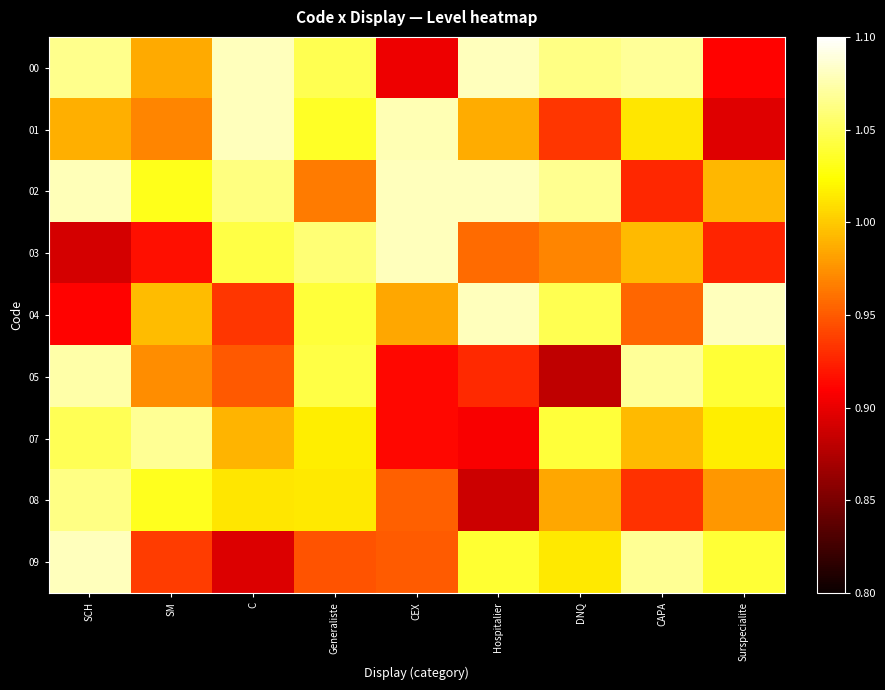

Reading left to right, extract all data points from this chart.

00: SCH=1.1	SM=1.0	C=1.1	Generaliste=1.0	CEX=0.9	Hospitalier=1.1	DNQ=1.1	CAPA=1.1	Surspecialite=0.9
01: SCH=1.0	SM=1.0	C=1.1	Generaliste=1.0	CEX=1.1	Hospitalier=1.0	DNQ=0.9	CAPA=1.0	Surspecialite=0.9
02: SCH=1.1	SM=1.0	C=1.1	Generaliste=1.0	CEX=1.1	Hospitalier=1.1	DNQ=1.1	CAPA=0.9	Surspecialite=1.0
03: SCH=0.9	SM=0.9	C=1.0	Generaliste=1.1	CEX=1.1	Hospitalier=1.0	DNQ=1.0	CAPA=1.0	Surspecialite=0.9
04: SCH=0.9	SM=1.0	C=0.9	Generaliste=1.0	CEX=1.0	Hospitalier=1.1	DNQ=1.0	CAPA=1.0	Surspecialite=1.1
05: SCH=1.1	SM=1.0	C=0.9	Generaliste=1.0	CEX=0.9	Hospitalier=0.9	DNQ=0.9	CAPA=1.1	Surspecialite=1.0
07: SCH=1.0	SM=1.1	C=1.0	Generaliste=1.0	CEX=0.9	Hospitalier=0.9	DNQ=1.0	CAPA=1.0	Surspecialite=1.0
08: SCH=1.1	SM=1.0	C=1.0	Generaliste=1.0	CEX=1.0	Hospitalier=0.9	DNQ=1.0	CAPA=0.9	Surspecialite=1.0
09: SCH=1.1	SM=0.9	C=0.9	Generaliste=0.9	CEX=1.0	Hospitalier=1.0	DNQ=1.0	CAPA=1.1	Surspecialite=1.0